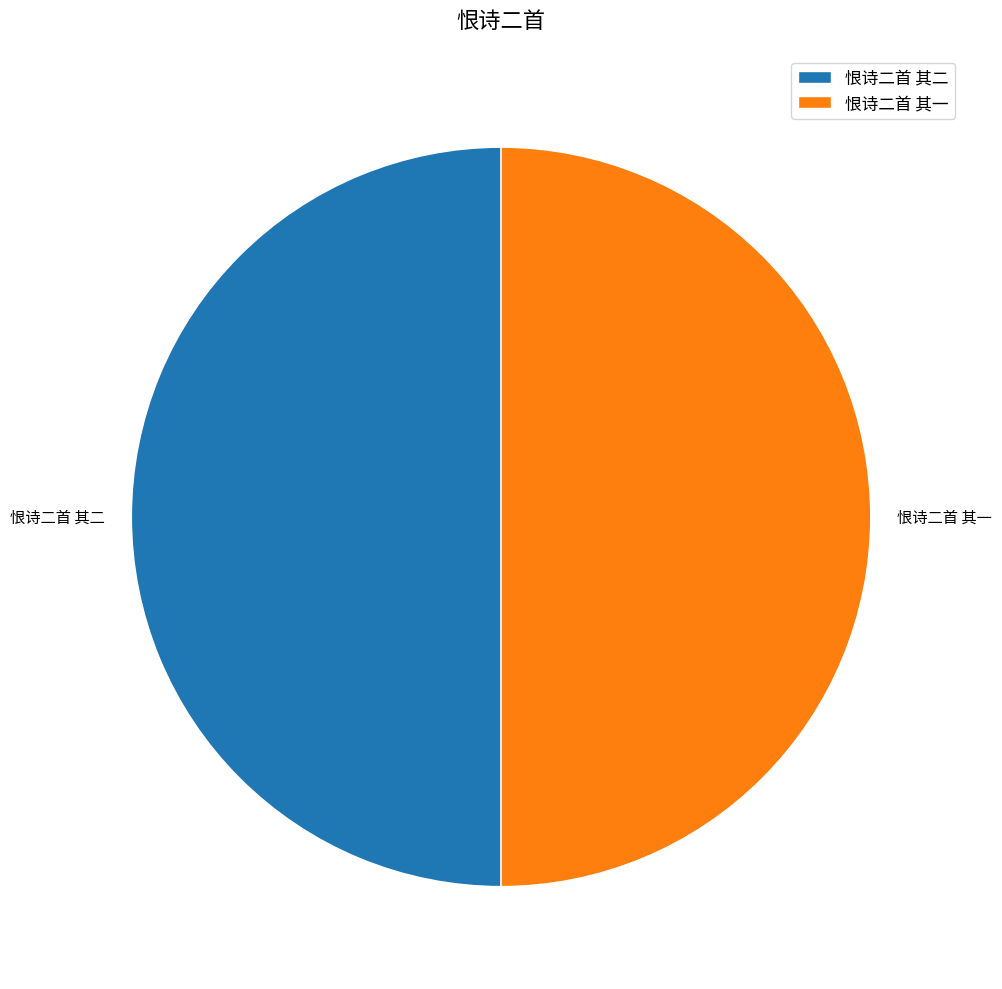

What is the ratio of the value at 恨诗二首 其一 to the value at 恨诗二首 其二?

1.0